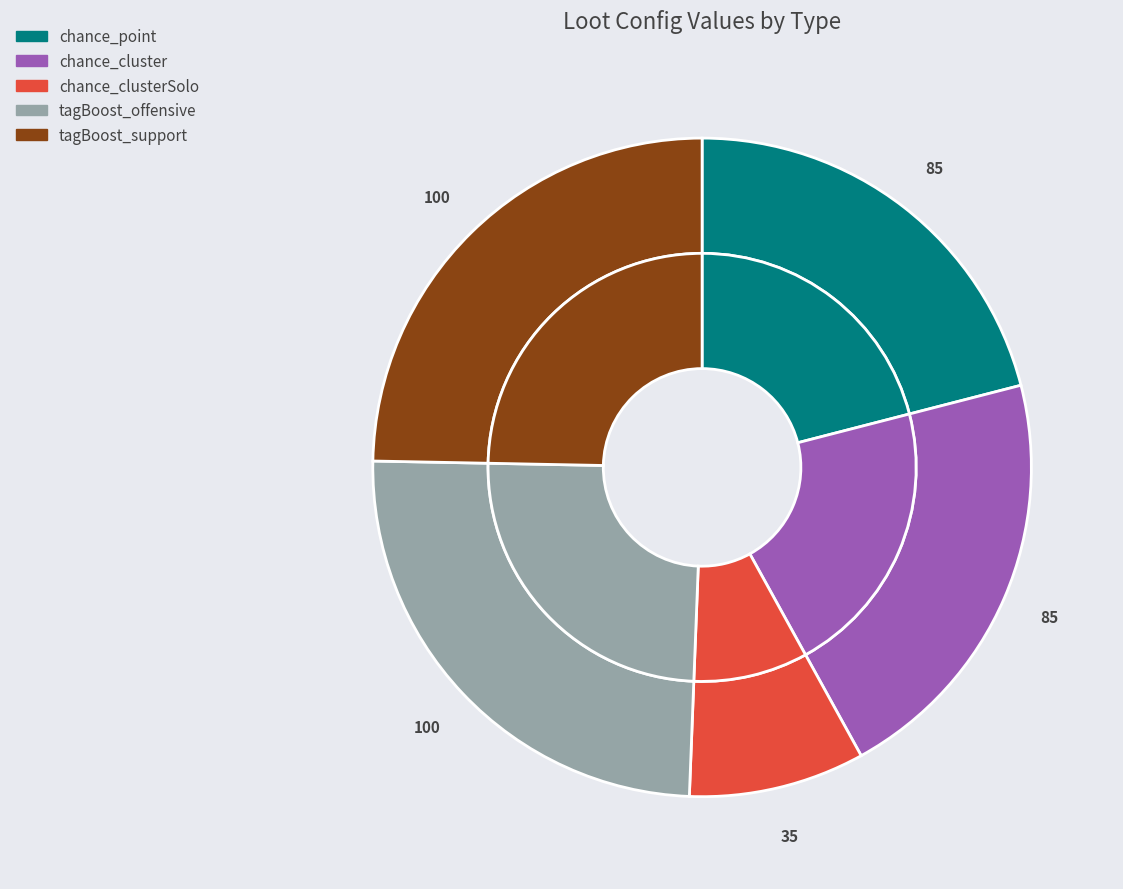

How many segments does this pie chart have?

5